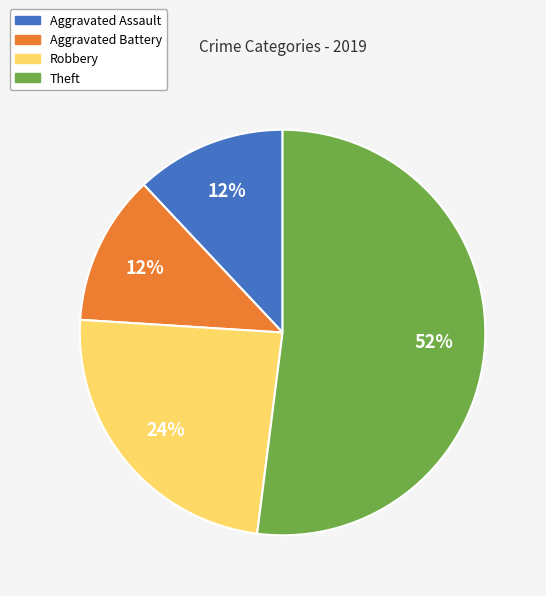

Approximately how many times larger is the value at Robbery compared to Aggravated Assault?

2.0